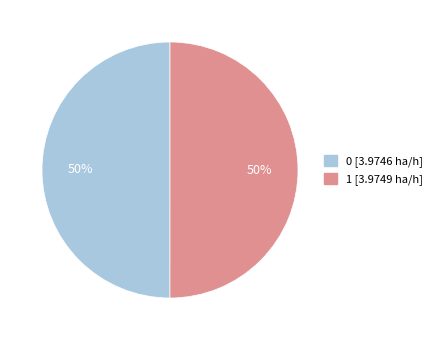

What is the ratio of the value at 1 to the value at 0?

1.0